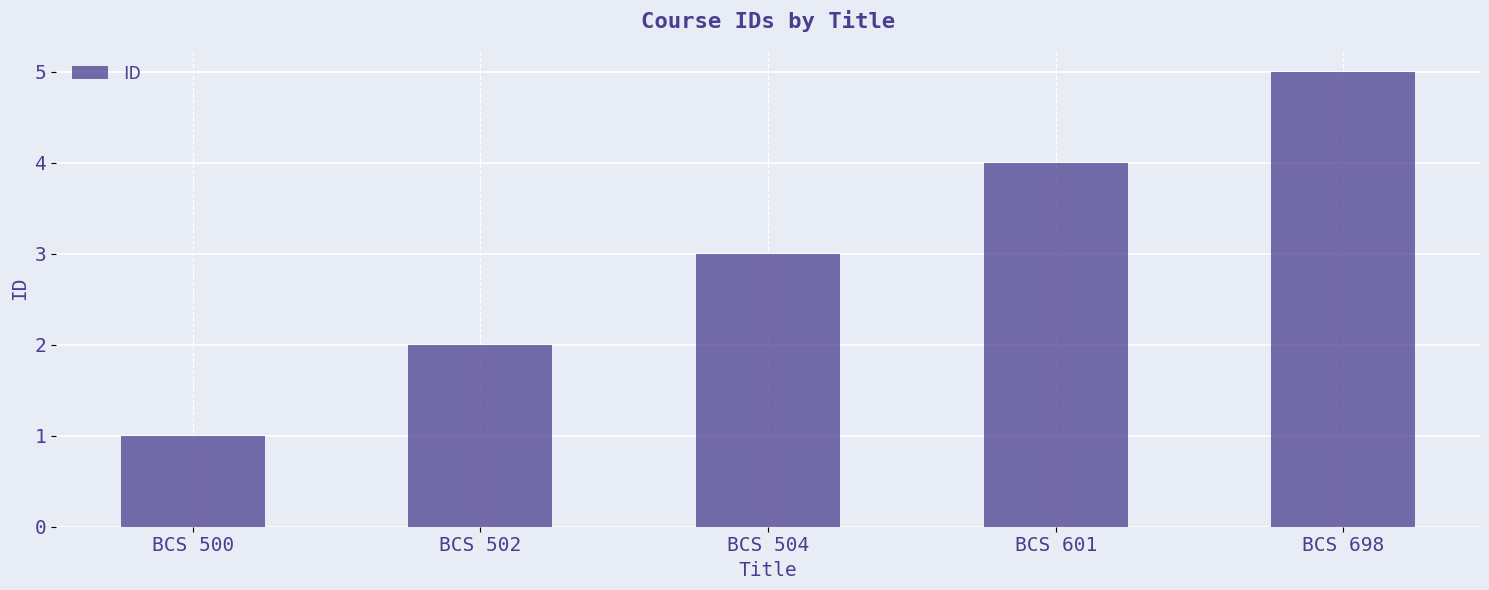

What is the greatest value displayed?

5